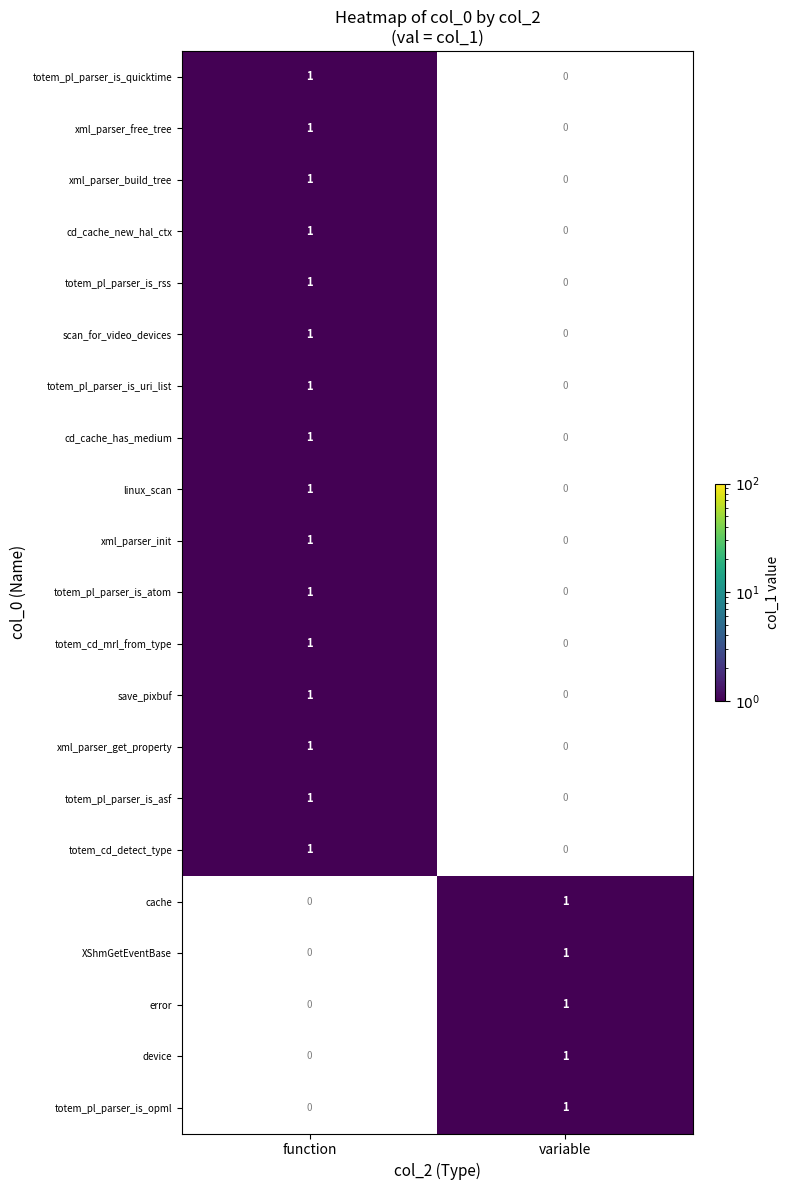

Where is scan_for_video_devices nearest to the value 0?

variable